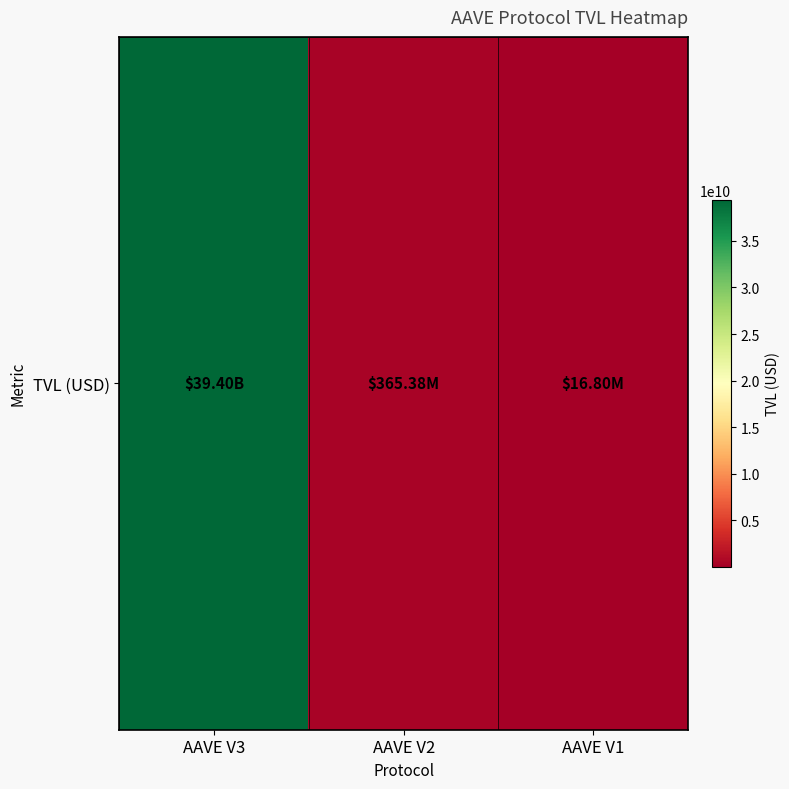

What is the maximum value shown in the chart?

39402767720.9